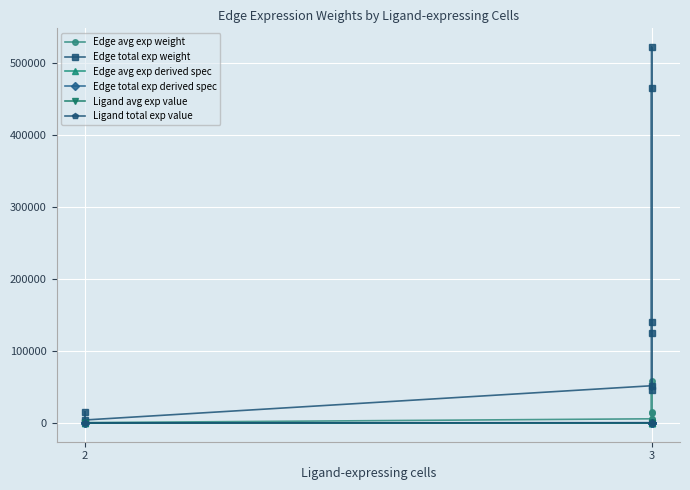

True or false: Ligand avg exp value has a value of 196.6 at 7.

False